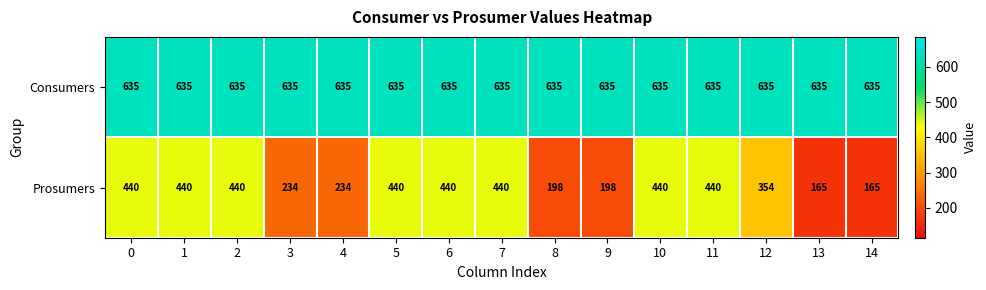

Rank the series by their average value, from lowest to highest.

Prosumers, Consumers